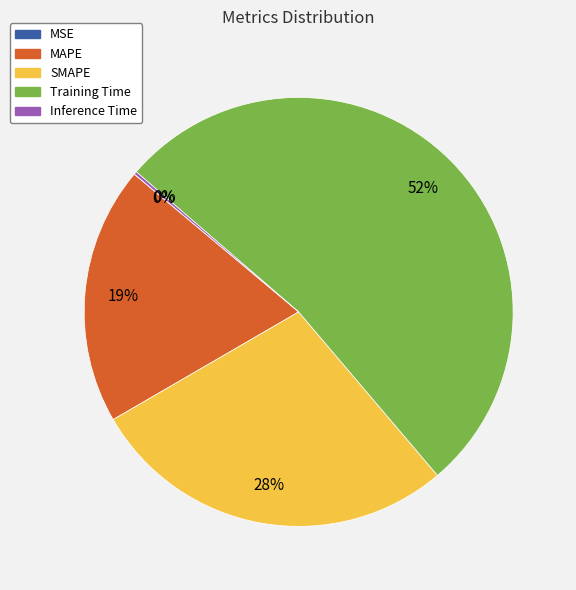

What is the largest slice in the pie chart?

Training Time